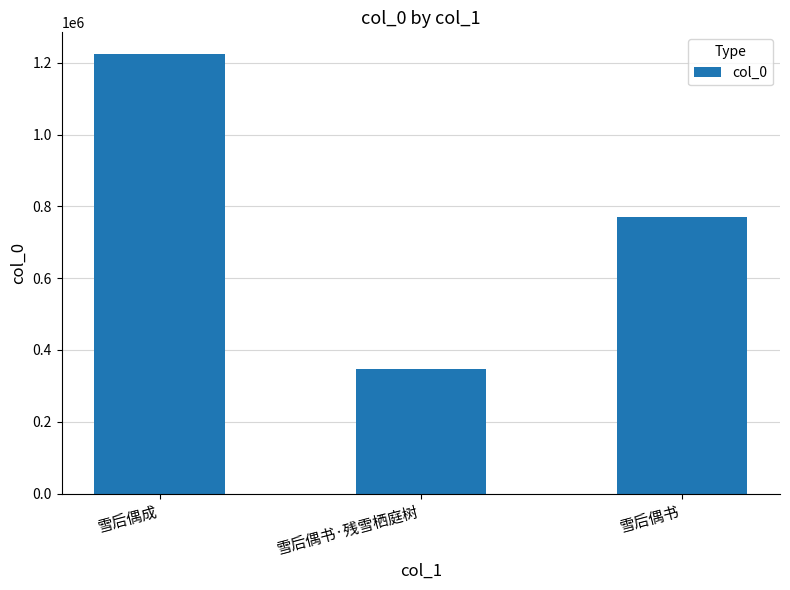

Reading left to right, list all the values displayed in this chart.

1223955	347918	770667